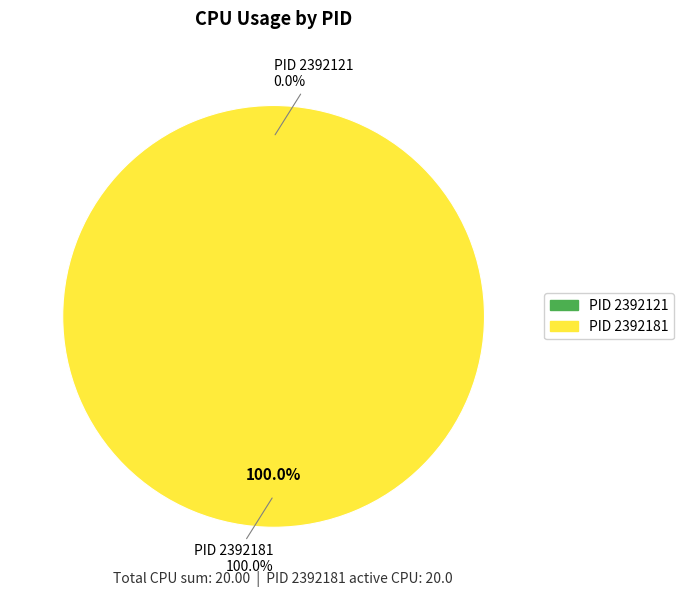

To the nearest percent, what is the difference between the largest and smallest slice percentages?

100%